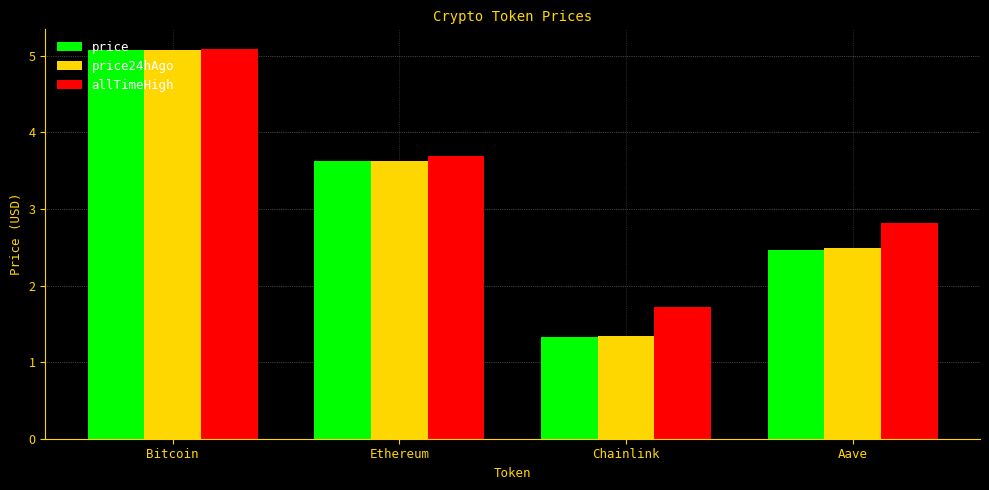

At how many categories does at least one series exceed 3?

2